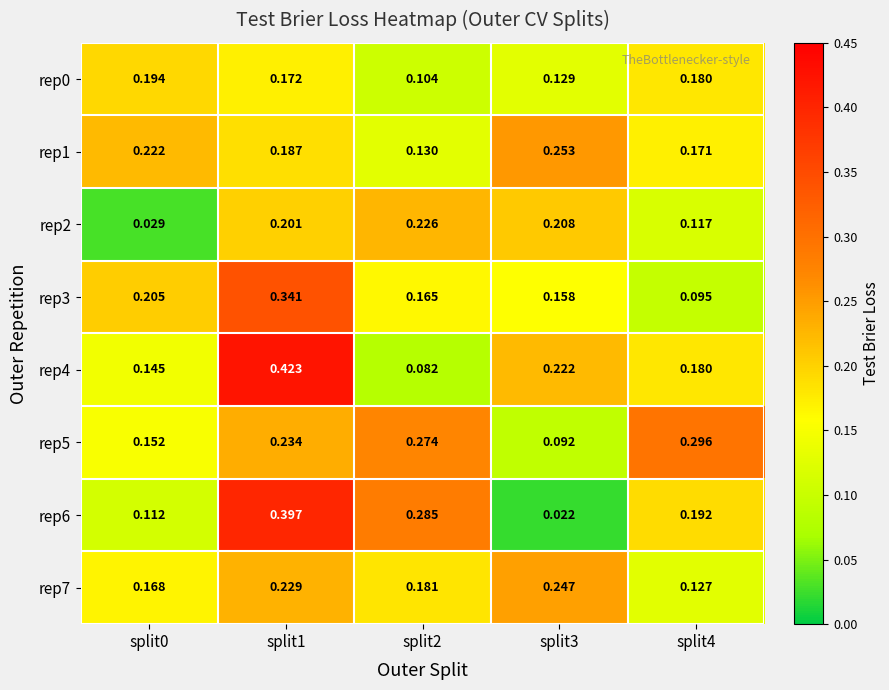

Is the value of rep3 at split1 greater than the value of rep4 at split4?

Yes